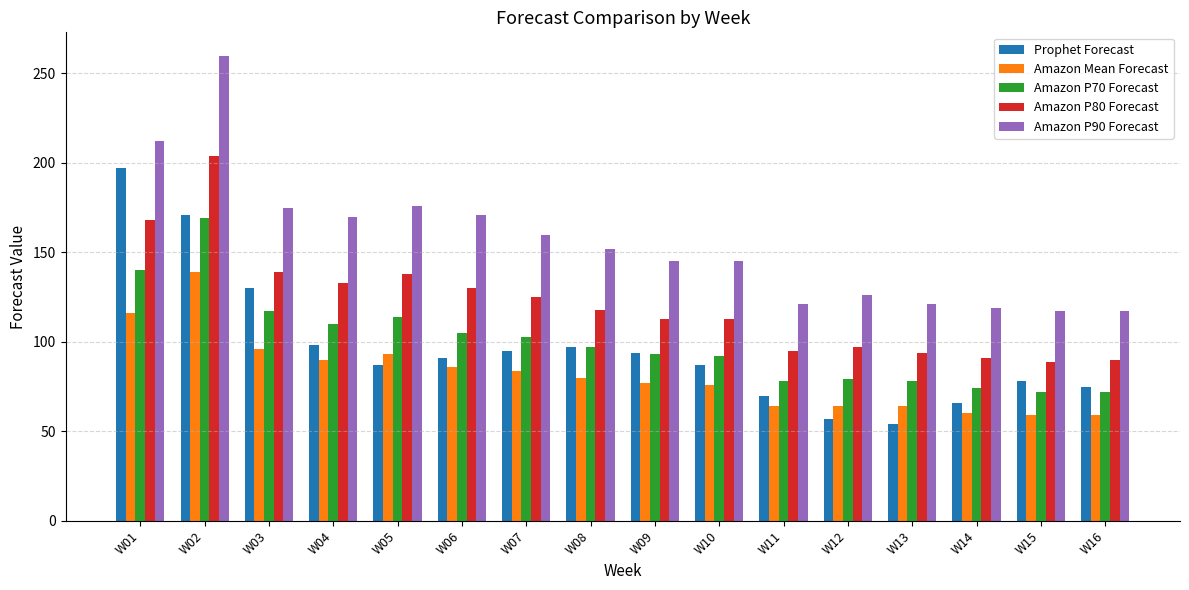

Which category has the lowest value across all series?

W13